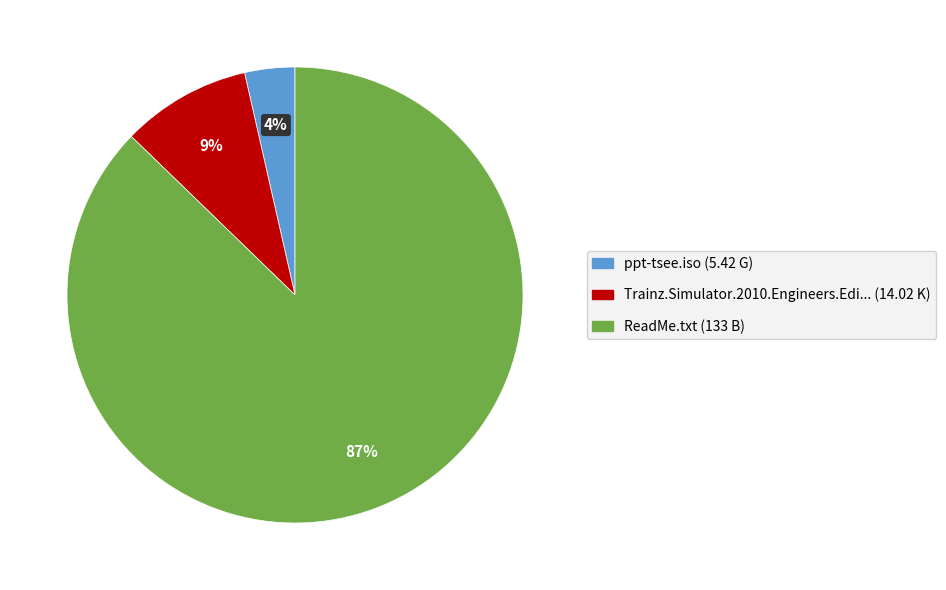

How many segments does this pie chart have?

3